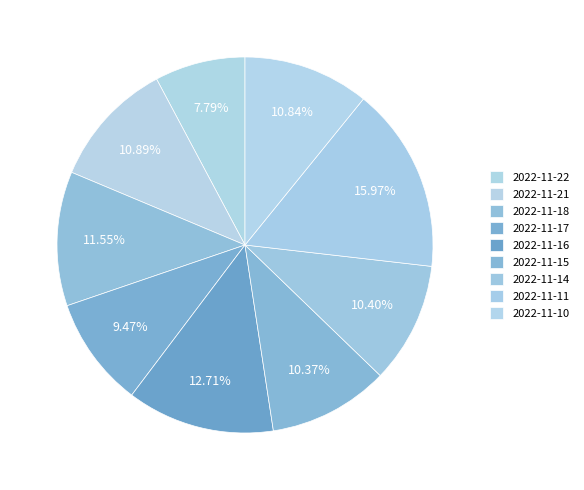

To the nearest percent, what is the combined percentage of 2022-11-10 and 2022-11-18?

22%